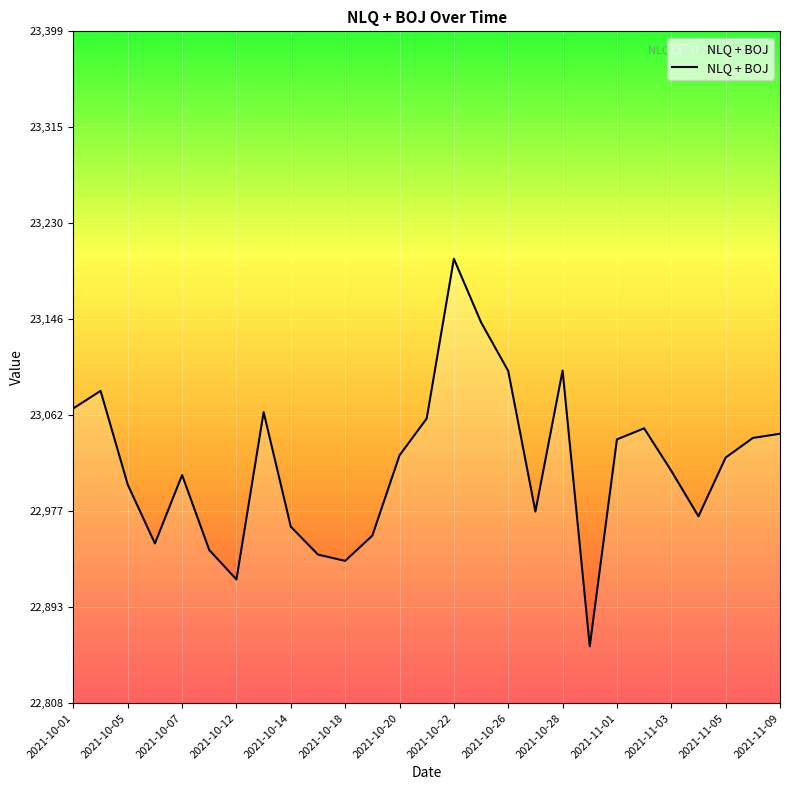

How many lines are shown in the chart?

1